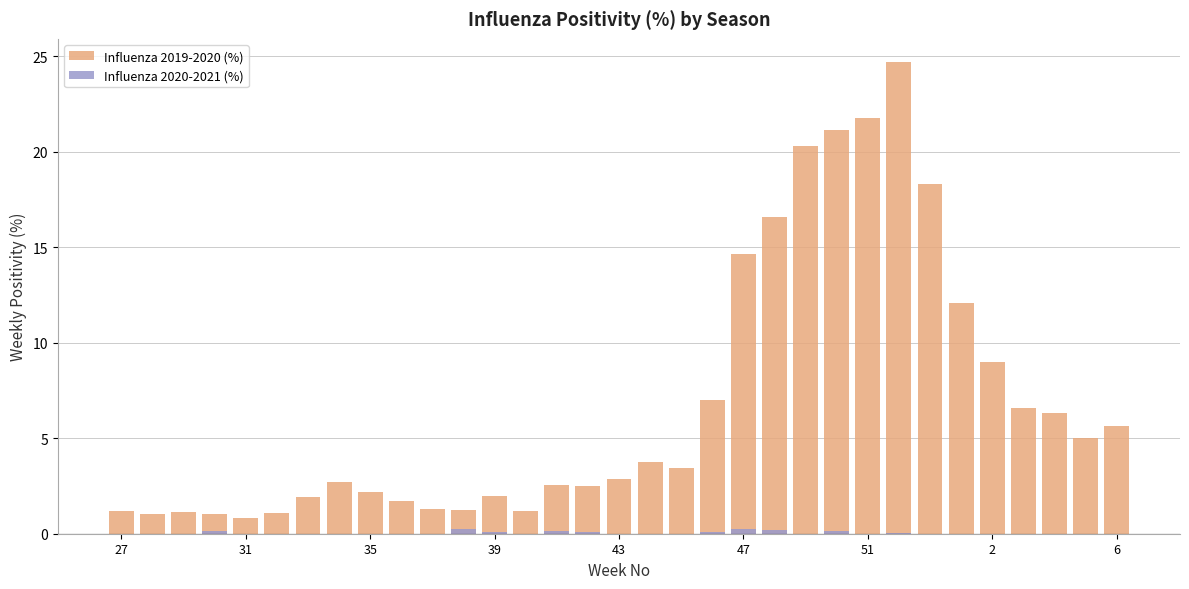

Is it true that Influenza 2020-2021 (%) equals 0.0 at 31?

True